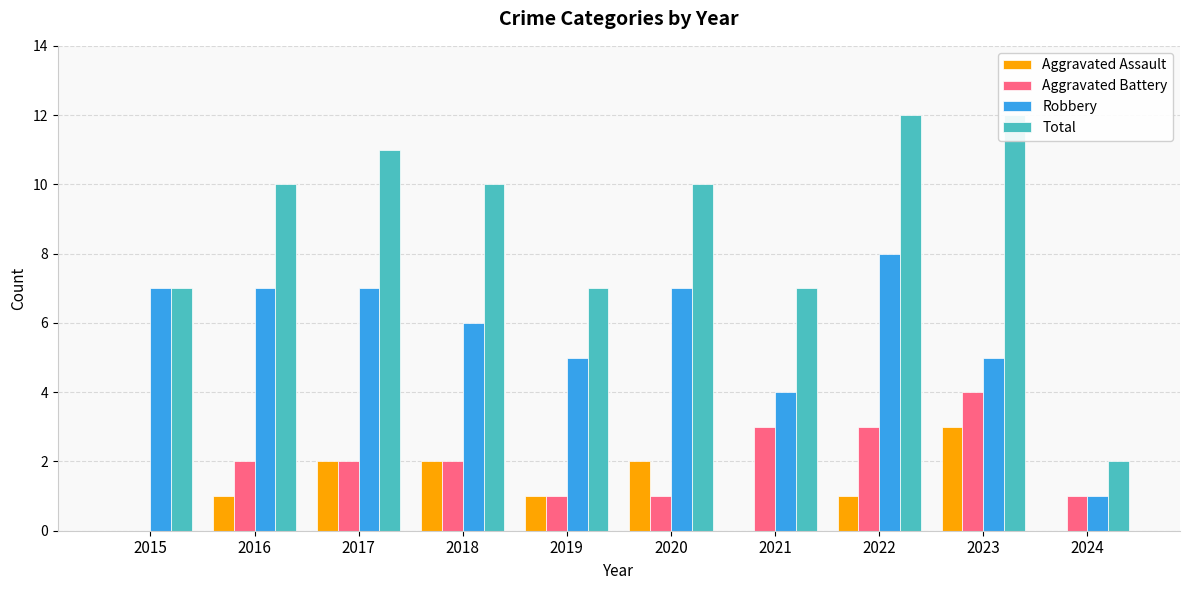

Is the value of Robbery at 2024 greater than the value of Aggravated Battery at 2021?

No